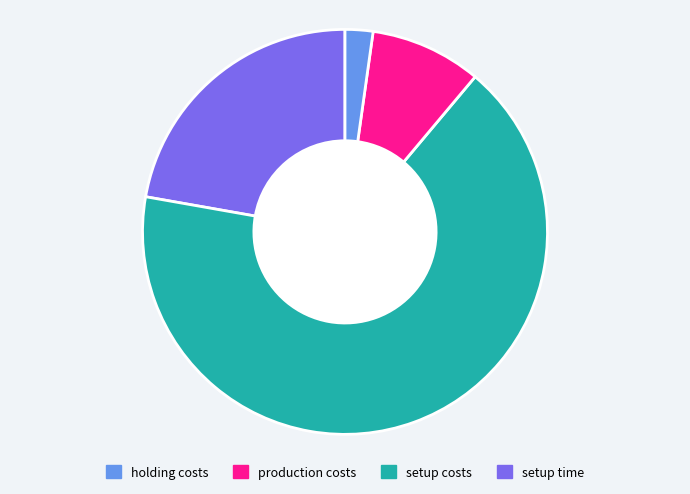

Does any single category account for the majority?

Yes